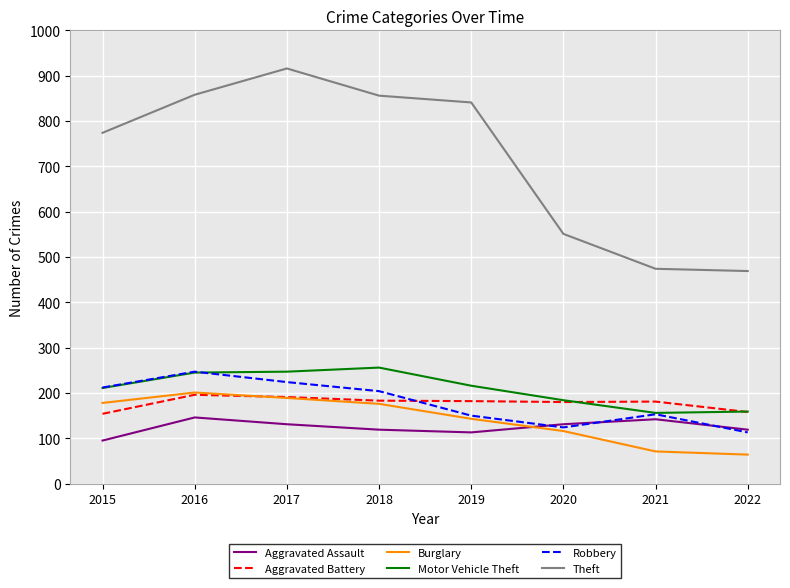

True or false: Theft has a value of 1344 at 2016.

False